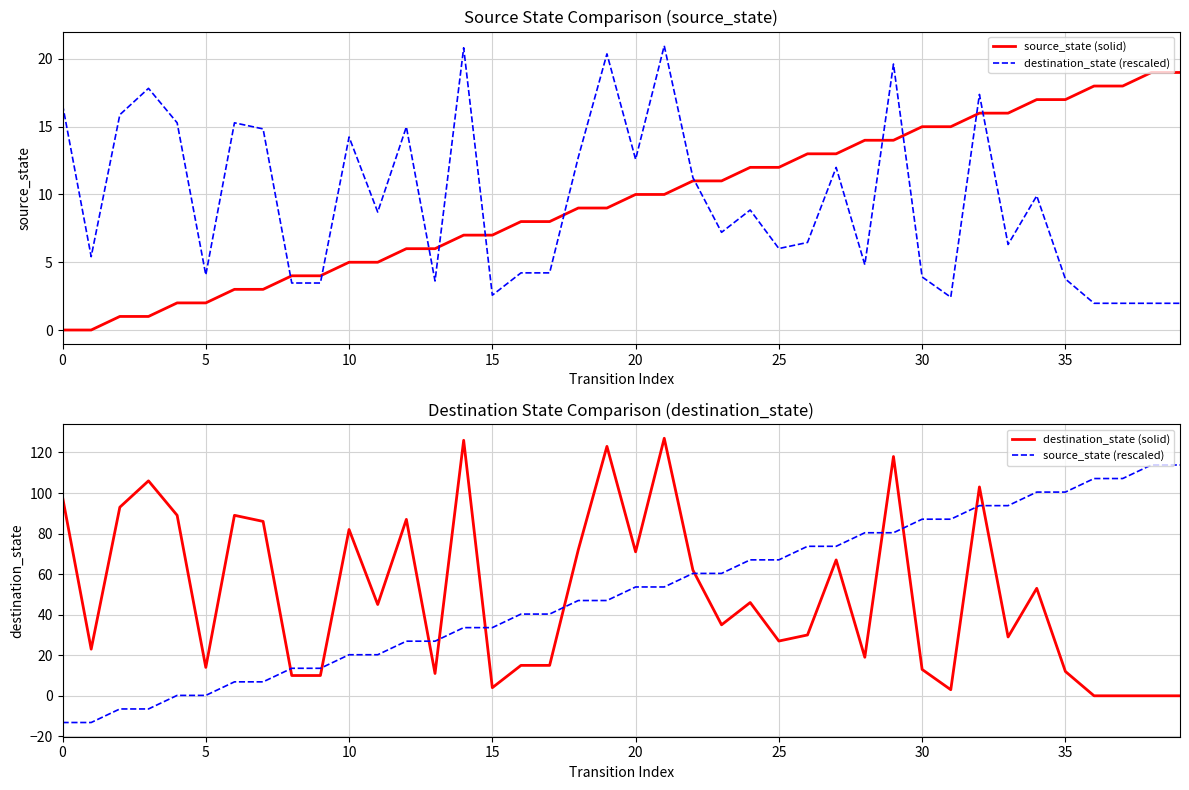

Rank the series by their maximum value, from lowest to highest.

source_state (solid), destination_state (rescaled), source_state (rescaled), destination_state (solid)